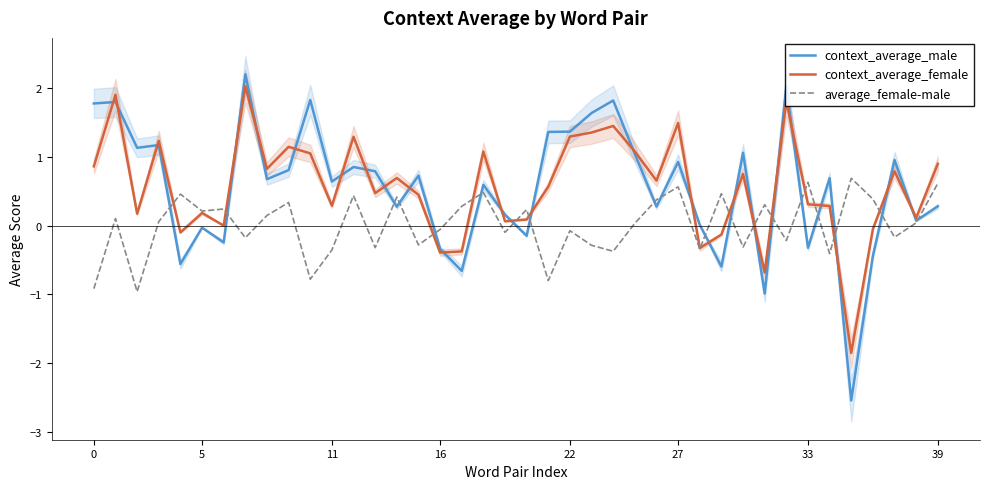

Is it true that average_female-male equals -0.3 at 23?

True